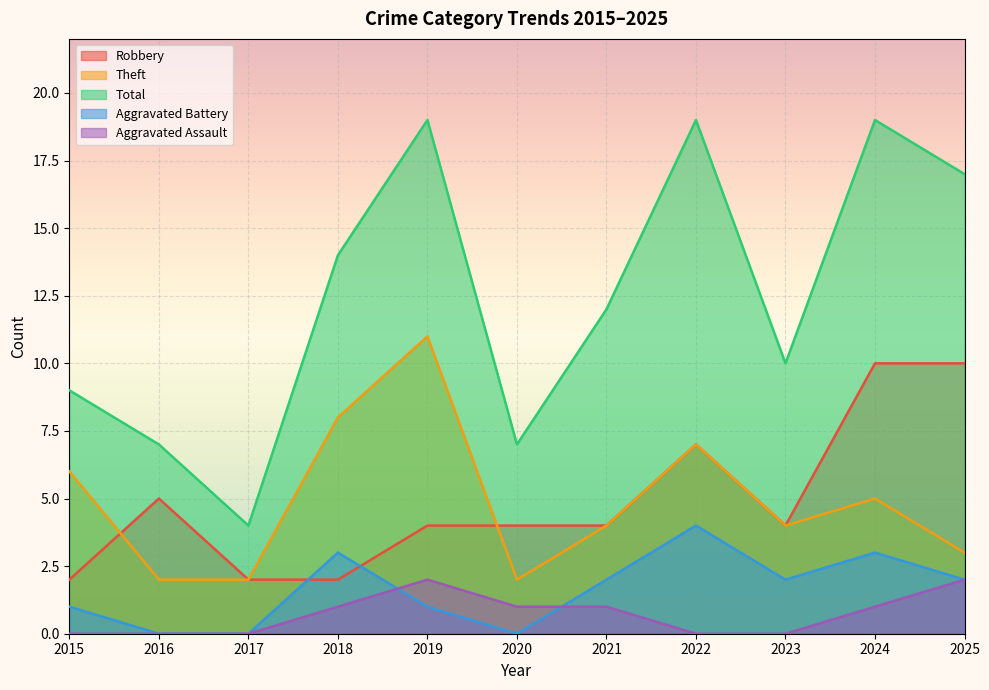

Between 2019 and 2021, which series saw the biggest shift?

Theft